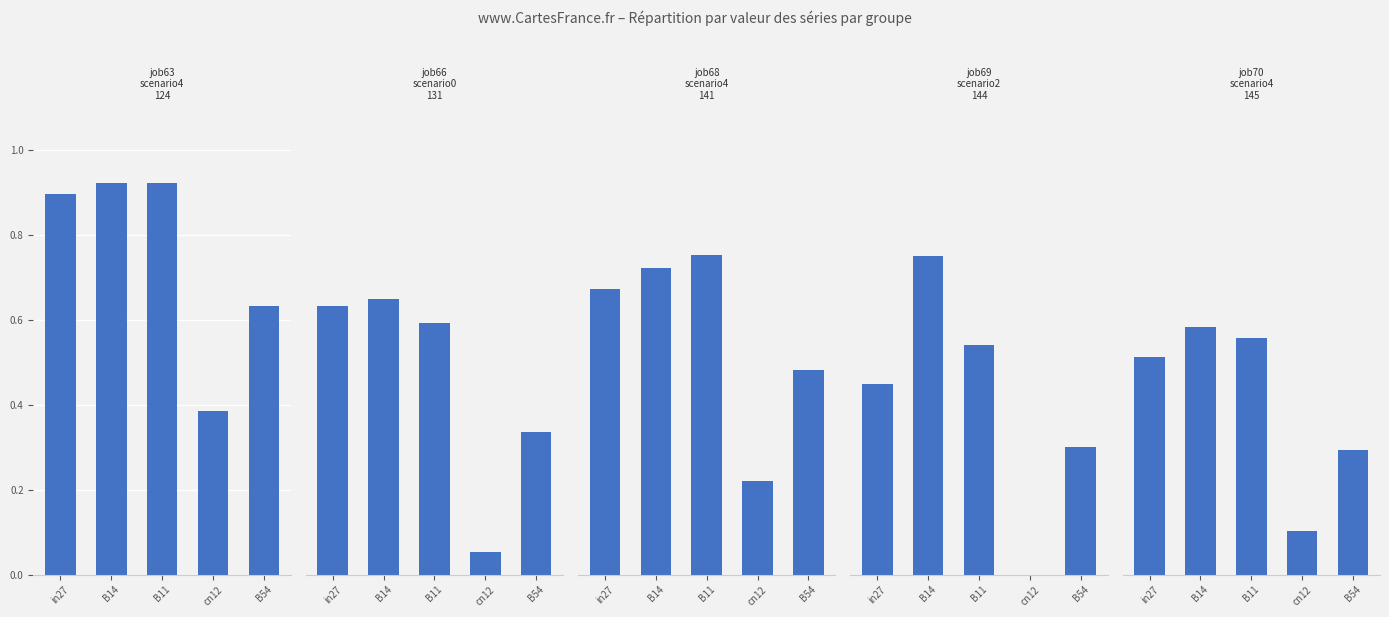

Rank the categories by job63_scenario4_124 value from highest to lowest.

B14, B11, in27, B54, cn12